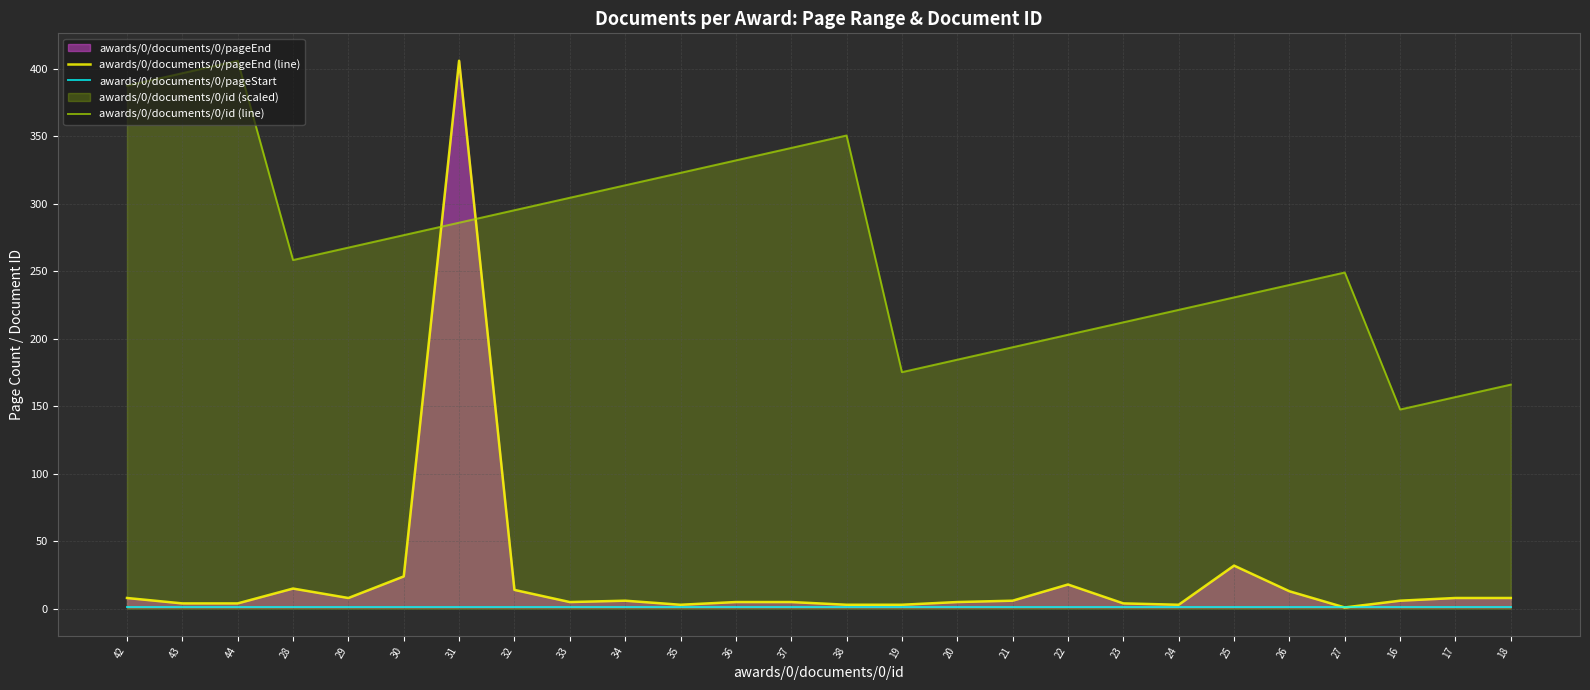

What is the total value across all series at 18?

175.1